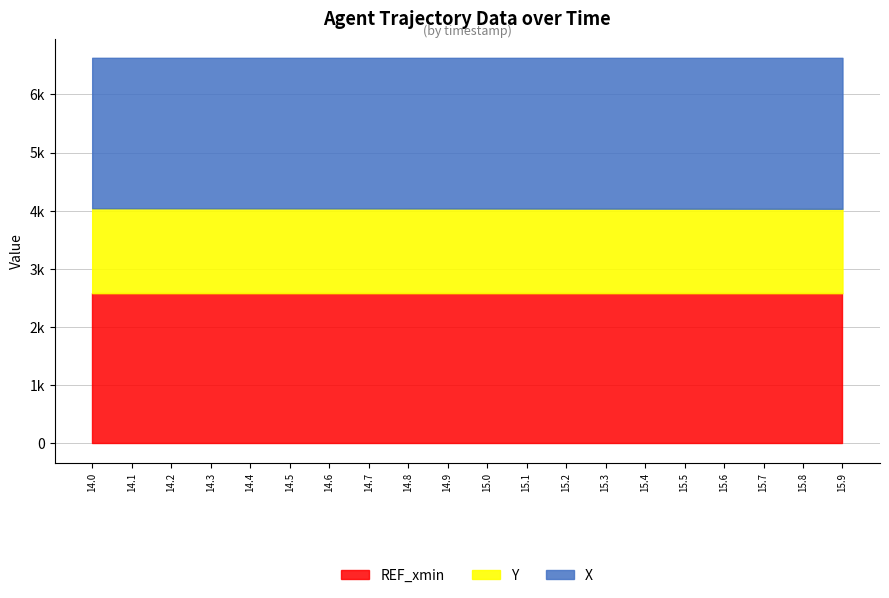

Where does the Y series first go above 1456?

14.0